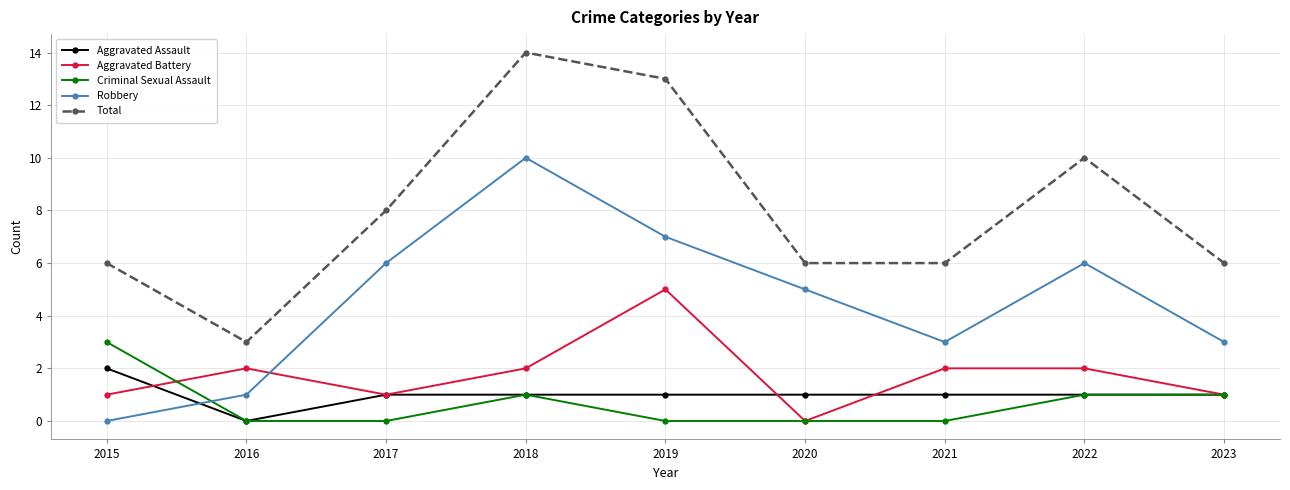

Reading left to right, list all the values displayed in this chart.

Aggravated Assault: 2015=2	2016=0	2017=1	2018=1	2019=1	2020=1	2021=1	2022=1	2023=1
Aggravated Battery: 2015=1	2016=2	2017=1	2018=2	2019=5	2020=0	2021=2	2022=2	2023=1
Criminal Sexual Assault: 2015=3	2016=0	2017=0	2018=1	2019=0	2020=0	2021=0	2022=1	2023=1
Robbery: 2015=0	2016=1	2017=6	2018=10	2019=7	2020=5	2021=3	2022=6	2023=3
Total: 2015=6	2016=3	2017=8	2018=14	2019=13	2020=6	2021=6	2022=10	2023=6